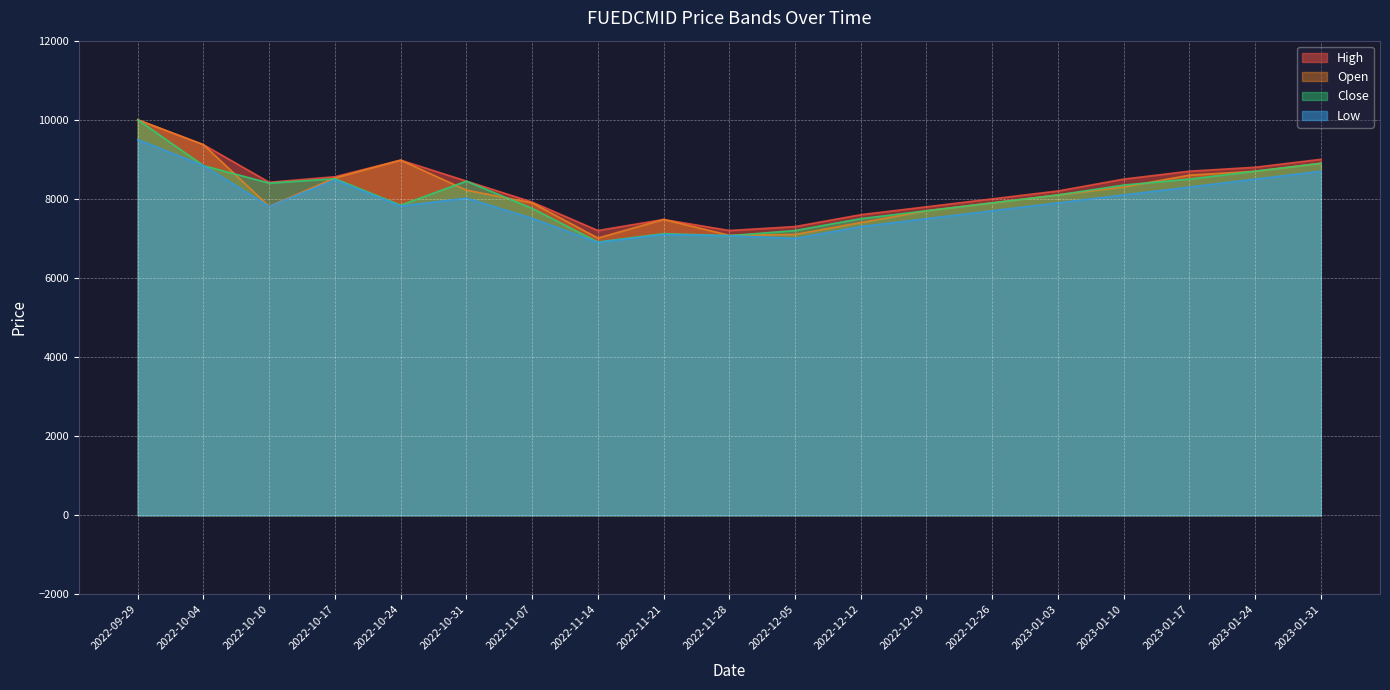

Which series has the largest total across all categories?

High